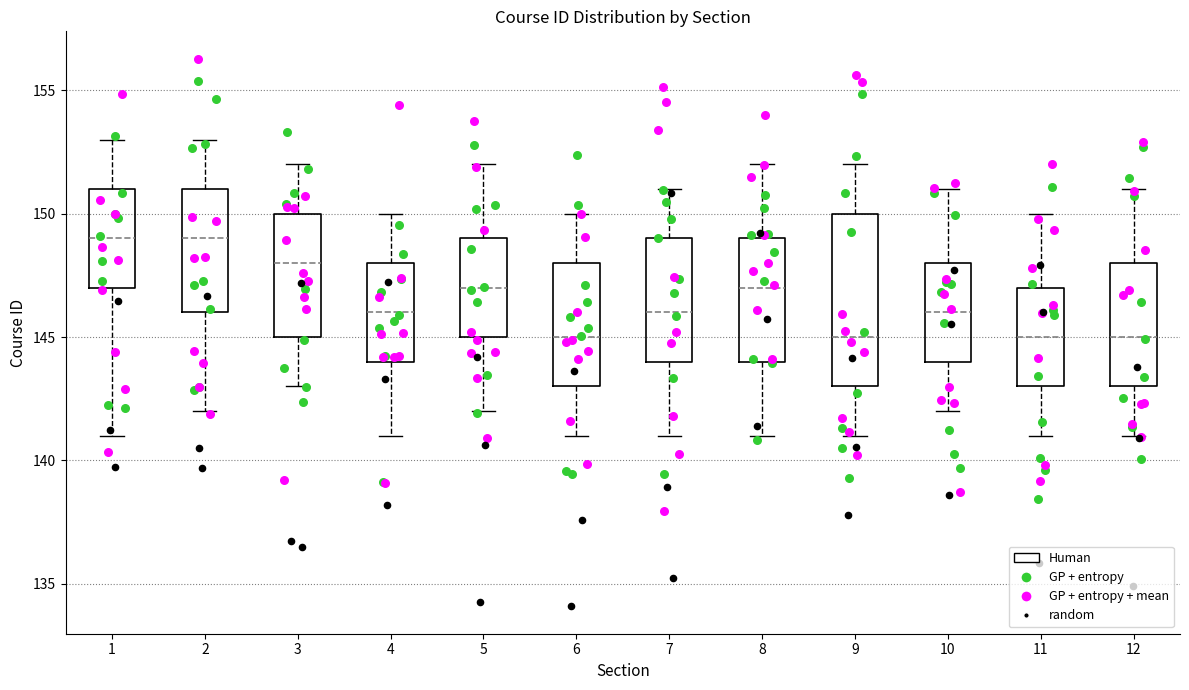

Comparing the boxes themselves (not the whiskers), which one is the tallest?

9